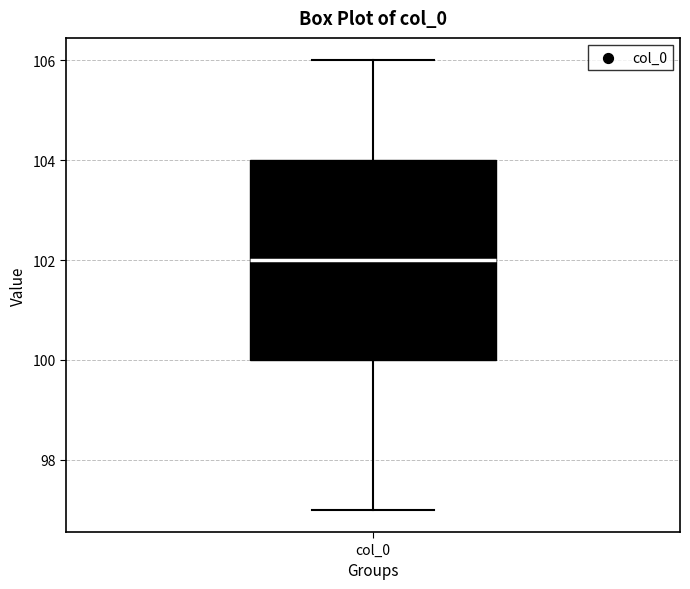

Read this box plot against the y-axis: the position of the median line, the range covered by the box, and the ends of both whiskers. The values are not printed on the chart, so give them approximately, as read against the axis.

median 102, box 100 to 104, whiskers 97 to 106